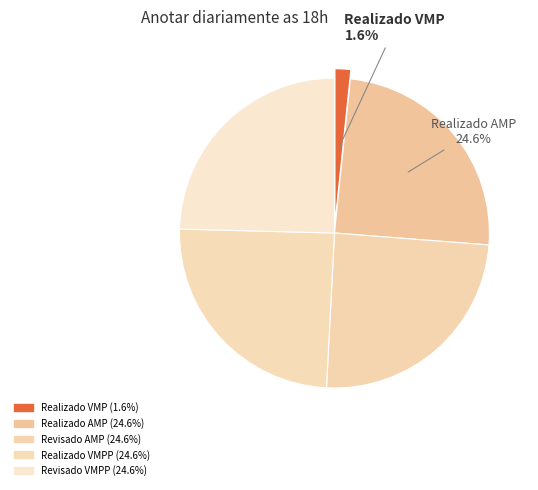

How many segments does this pie chart have?

5